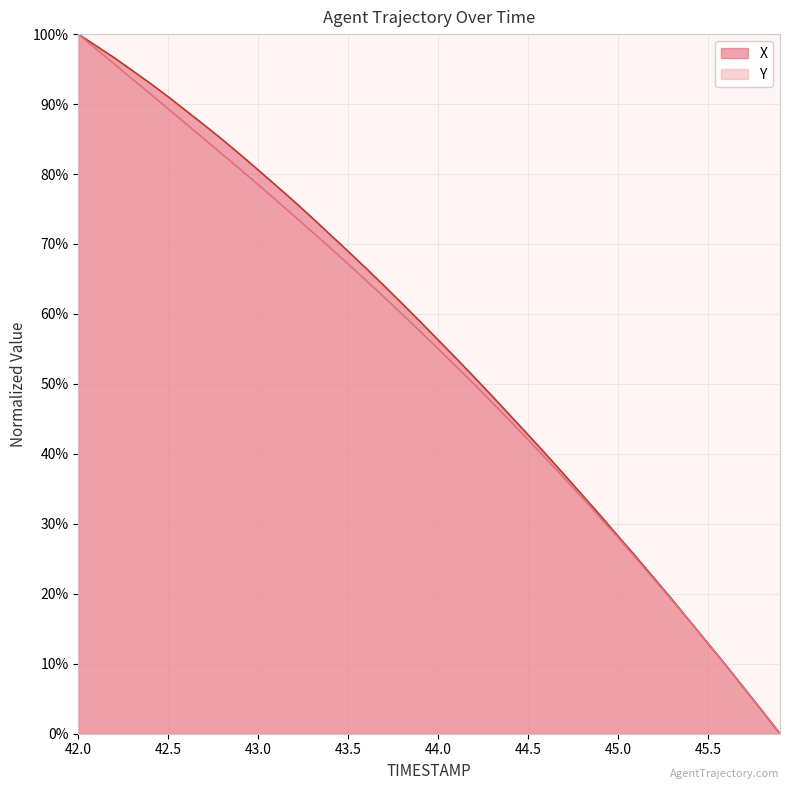

How many intersections are there between X and Y?

3